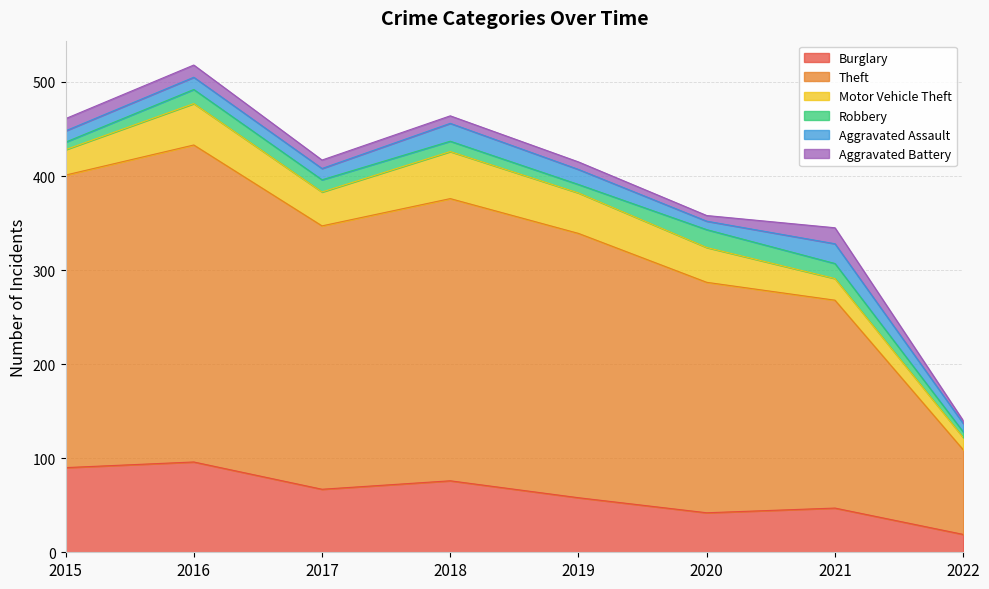

What value does the Aggravated Battery series have at 2017, to the nearest 5?

10